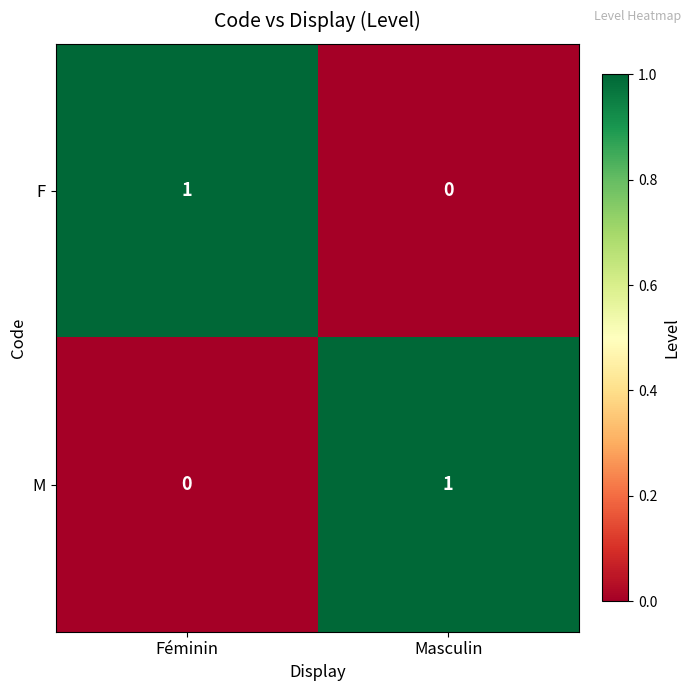

Reading left to right, what are all the values shown in this chart?

F: 1	0
M: 0	1